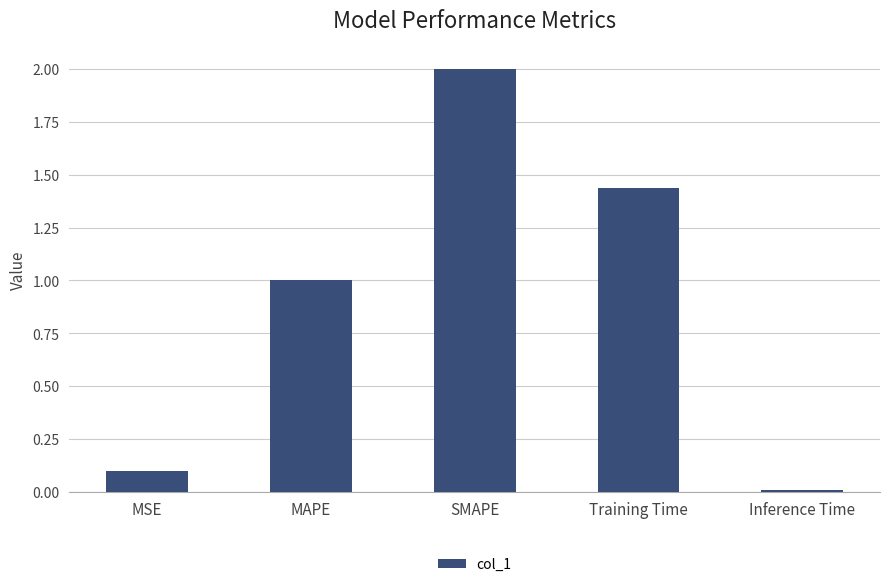

What is the maximum value shown in the chart?

2.0